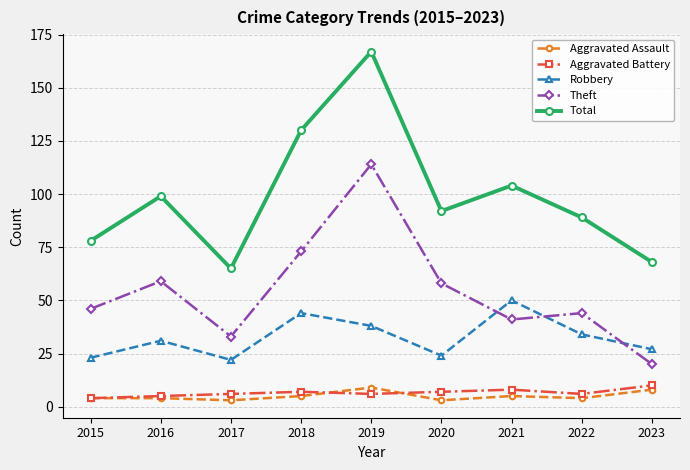

Where is the first local minimum for Robbery?

2017